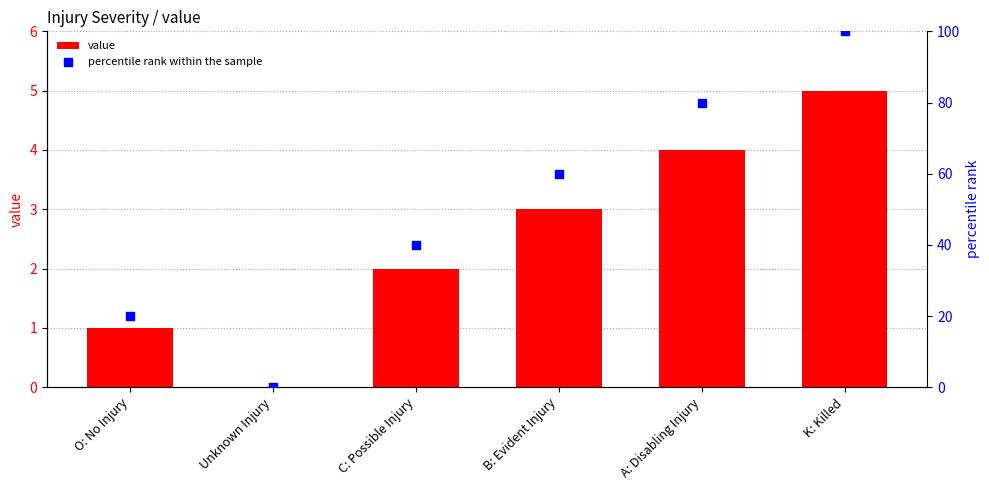

Which series reaches the maximum Y coordinate?

percentile rank within the sample